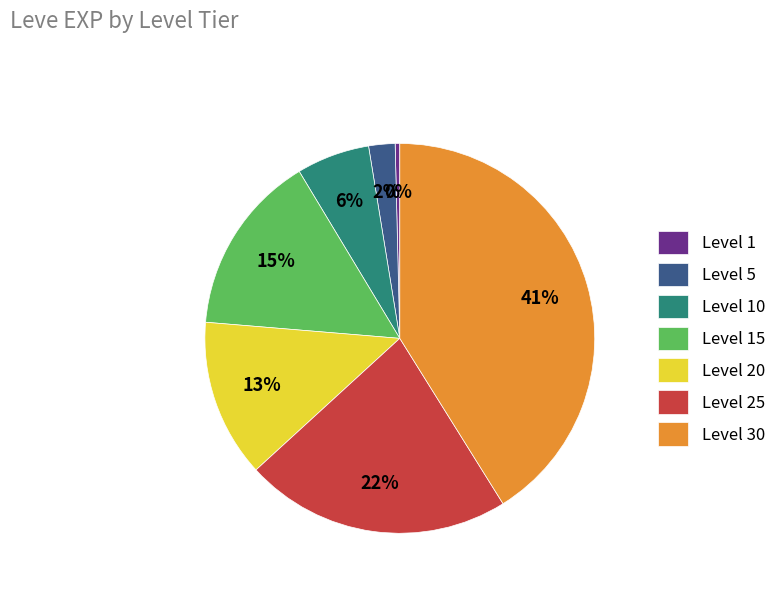

Combined, do Level 25 and Level 5 account for over 50%?

No